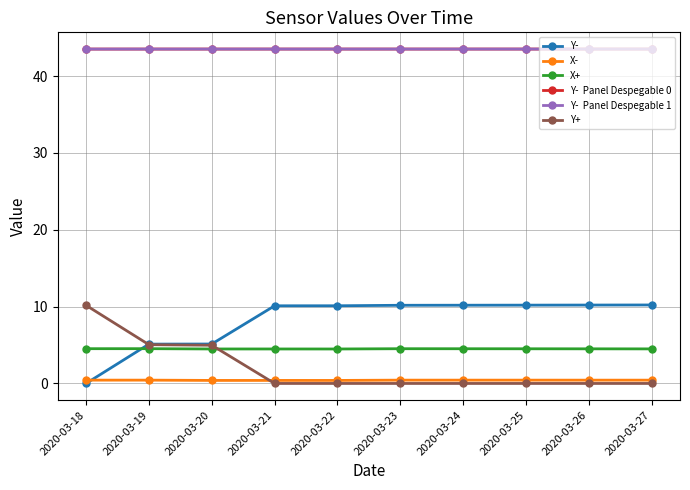

At which category does the chart reach its minimum across all series?

2020-03-18